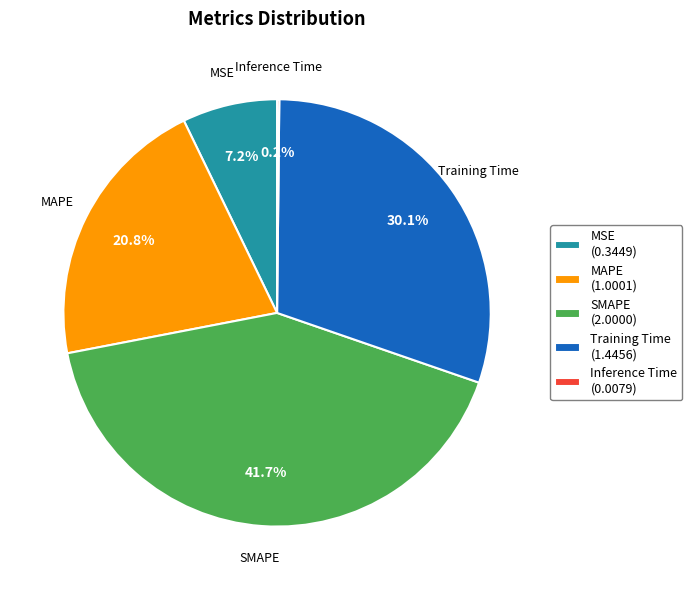

Which has a higher value, MSE (0.3449) or SMAPE (2.0000)?

SMAPE (2.0000)